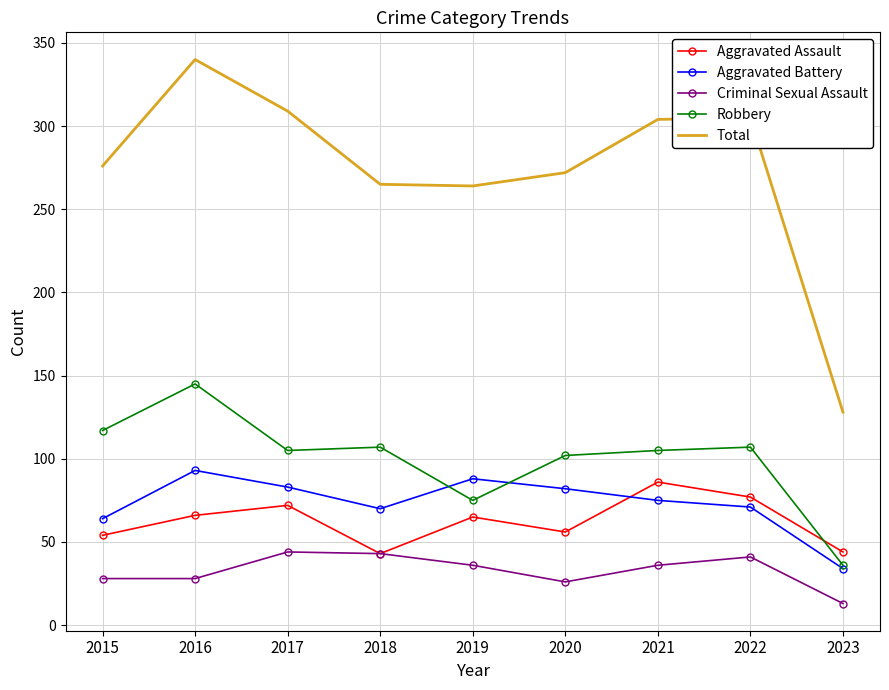

What is the minimum value shown in the chart?

13